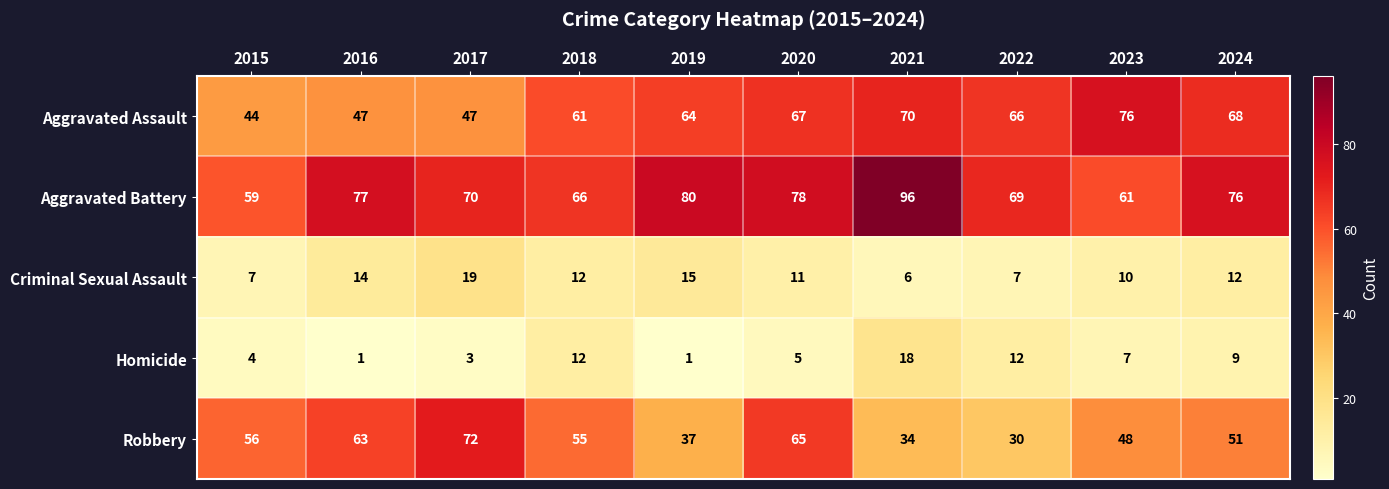

The value of Aggravated Assault at 2017 is 47. True or false?

True